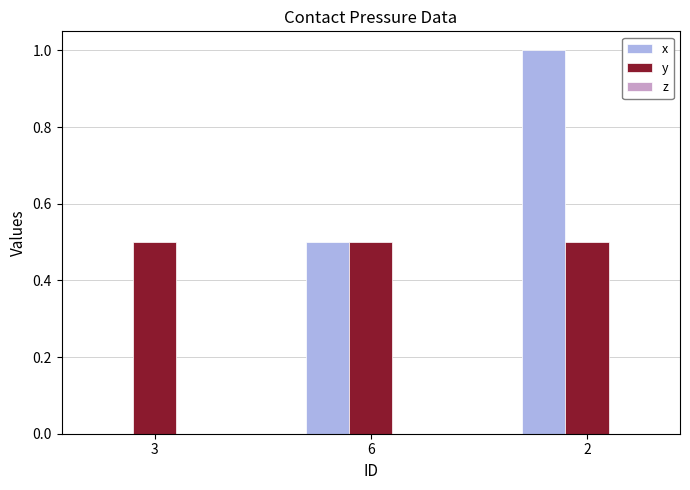

What is the sum of all y values?

1.5